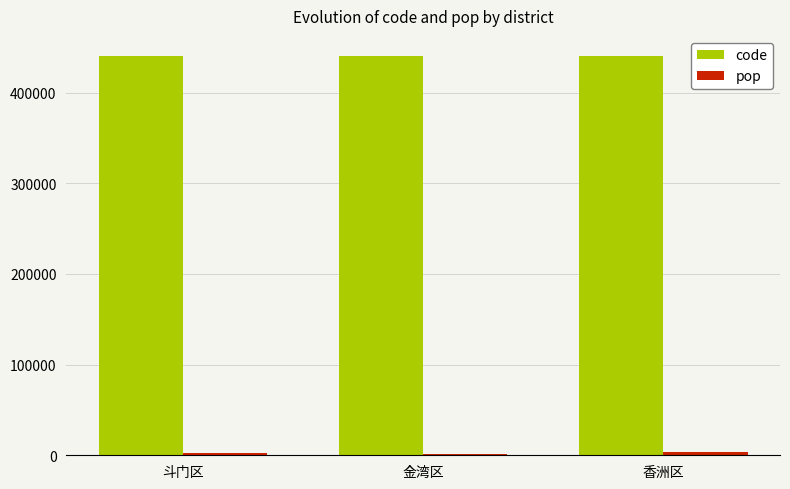

The value of code at 香洲区 is 253079. True or false?

False